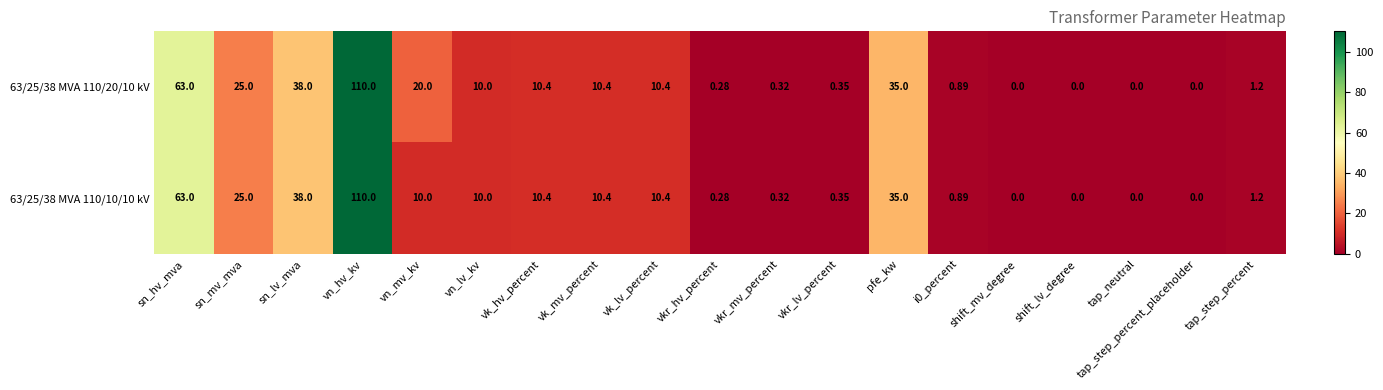

At which category is the sum across all series the highest?

vn_hv_kv